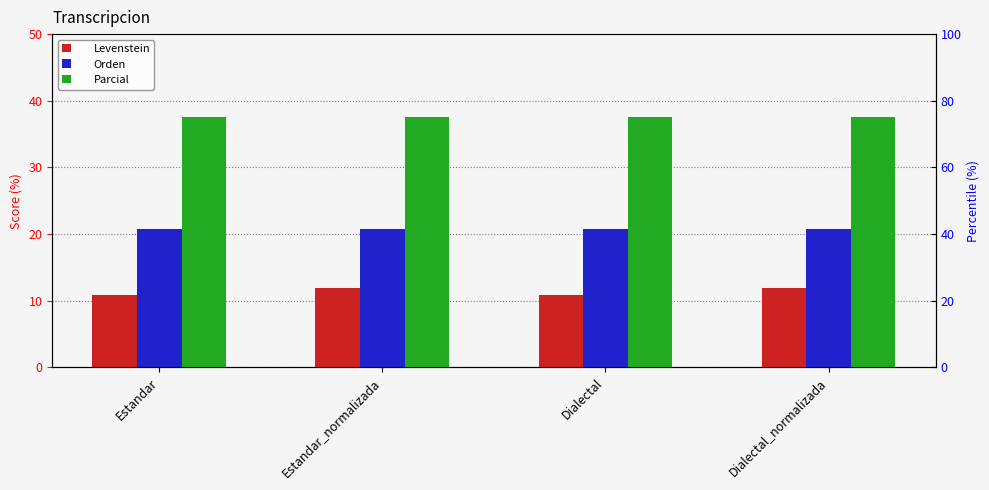

What is the total value across all series at Dialectal?

69.2